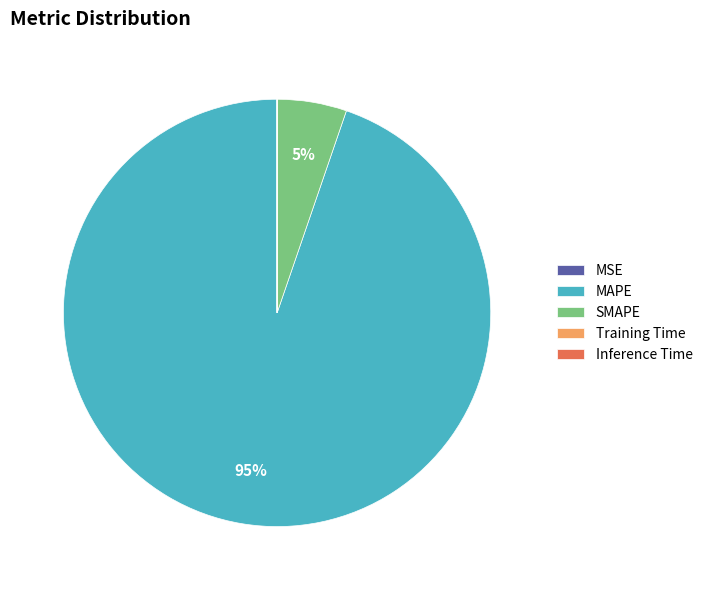

Is there any slice that represents more than half of the pie?

Yes